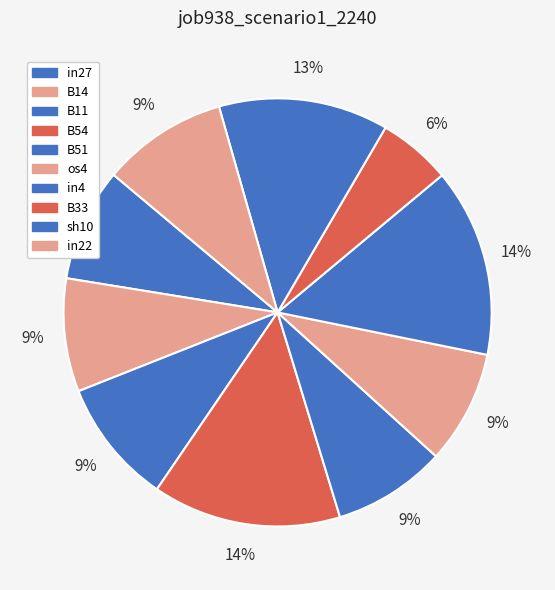

Is B54 the majority of the pie?

No